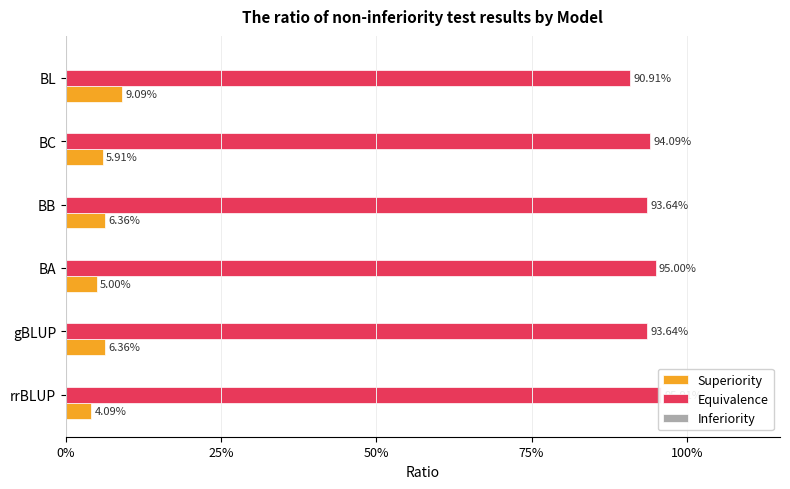

Count the Equivalence values in the range 0 to 1.

6